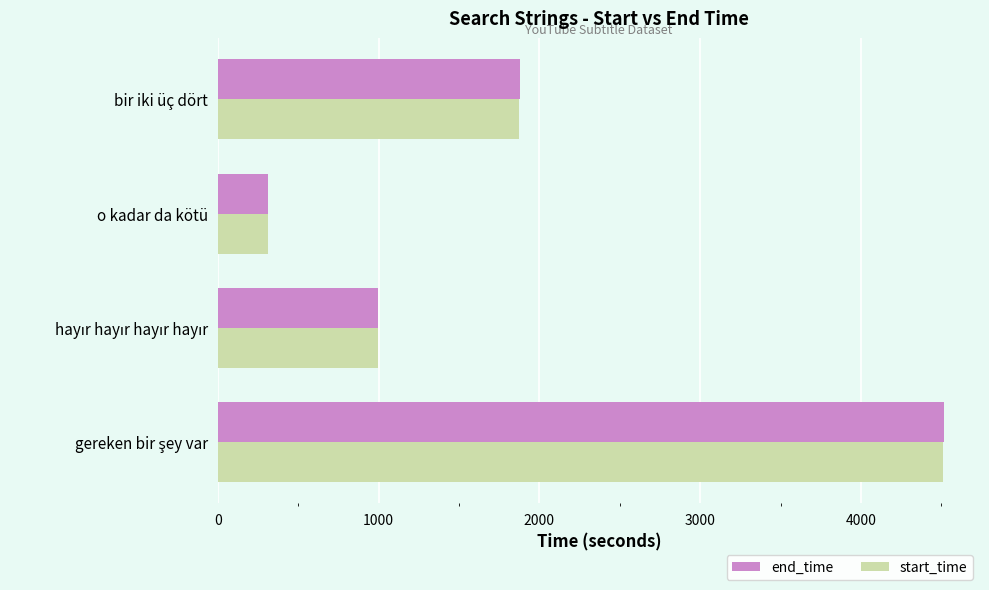

At how many categories does at least one series exceed 4423?

1